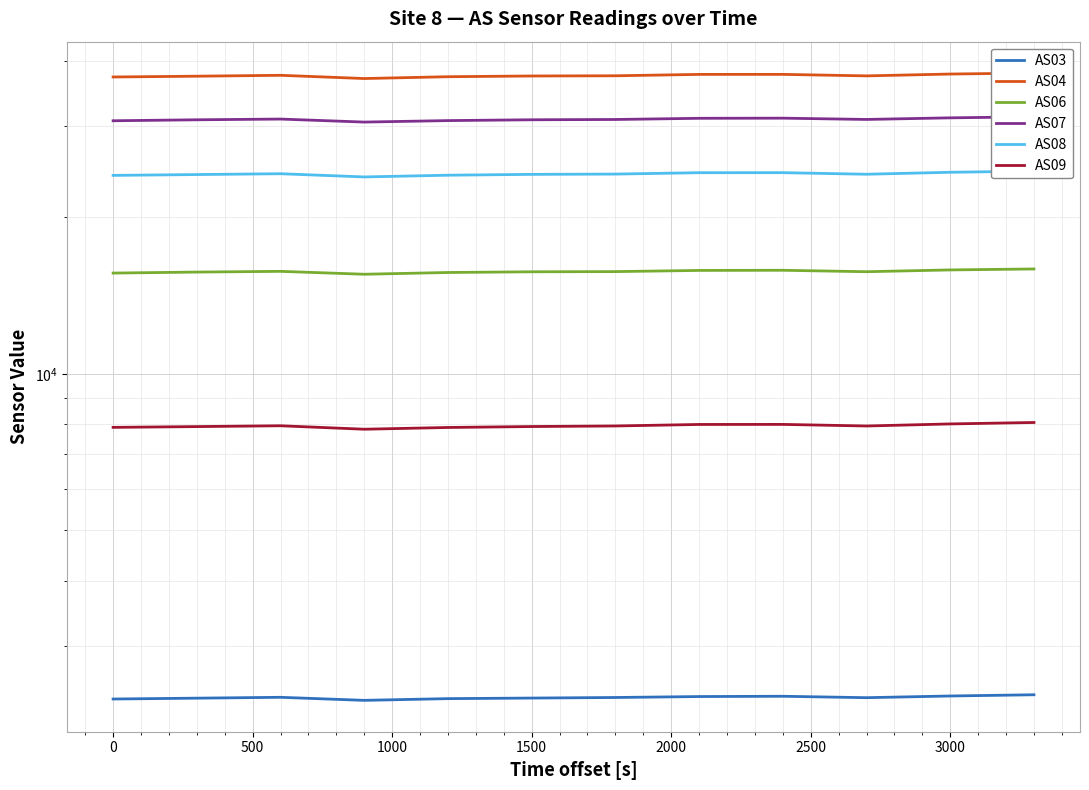

How many distinct data groups are displayed?

6